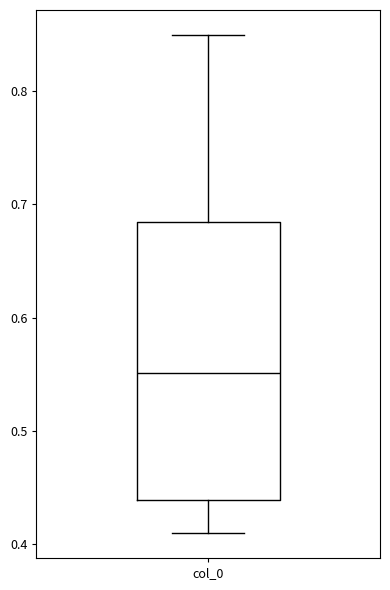

Where is the upper edge of the box for col_0 on the y-axis? The values are not printed on the chart, so give them approximately, as read against the axis.

0.68